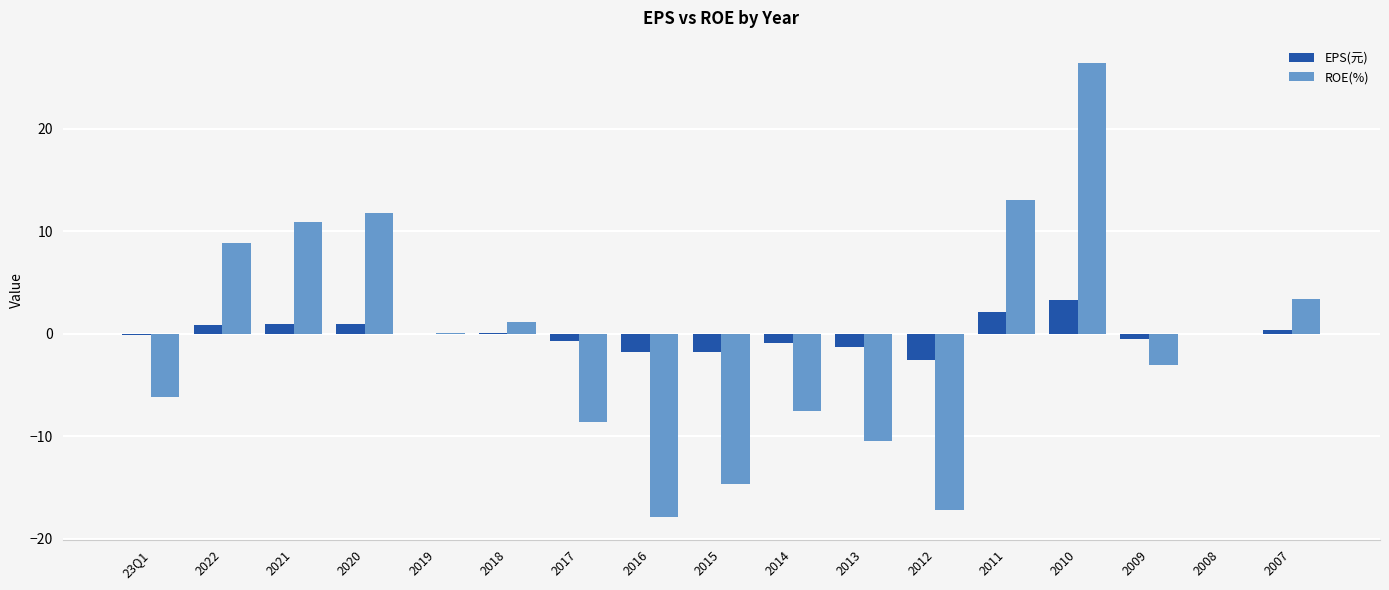

Where is ROE(%) nearest to the value 4?

2007